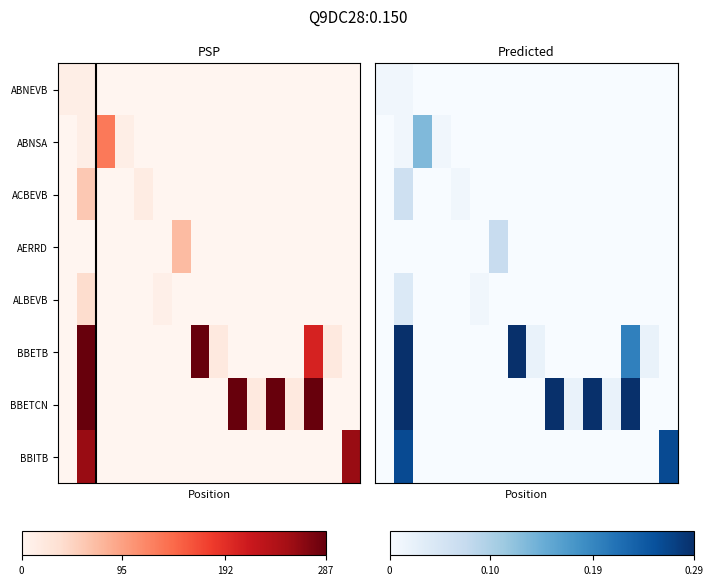

Which series has the widest spread of values?

BBETB